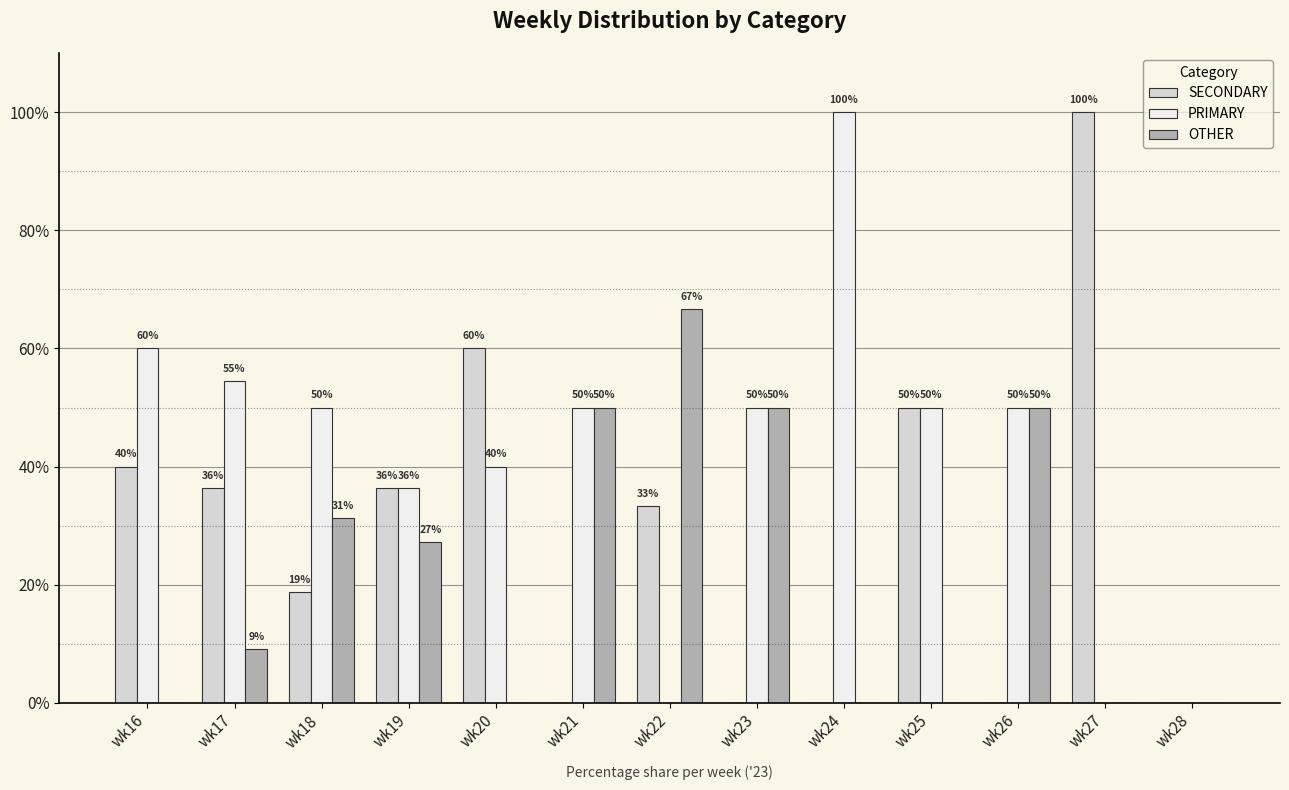

Which series changed the most between wk19 and wk24?

PRIMARY